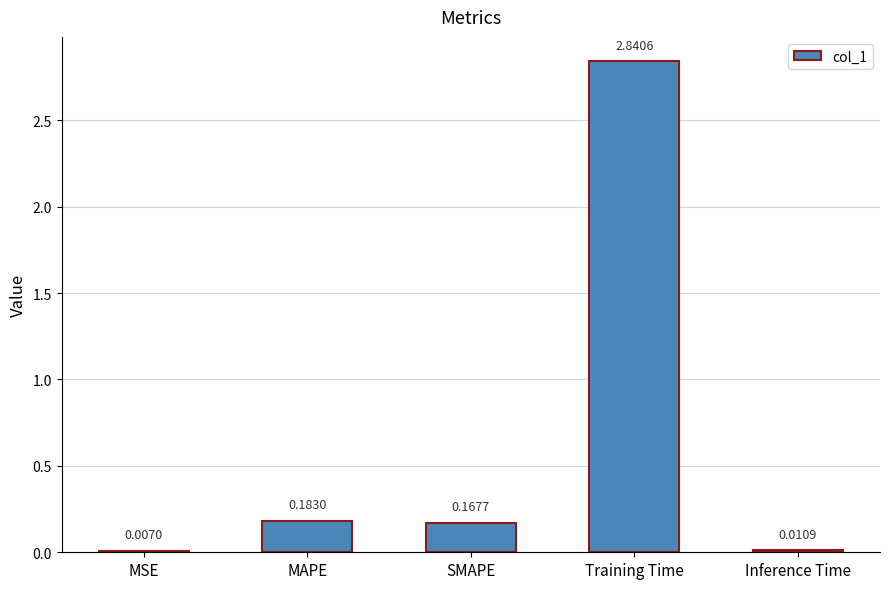

At which category does the chart reach its peak across all series?

Training Time